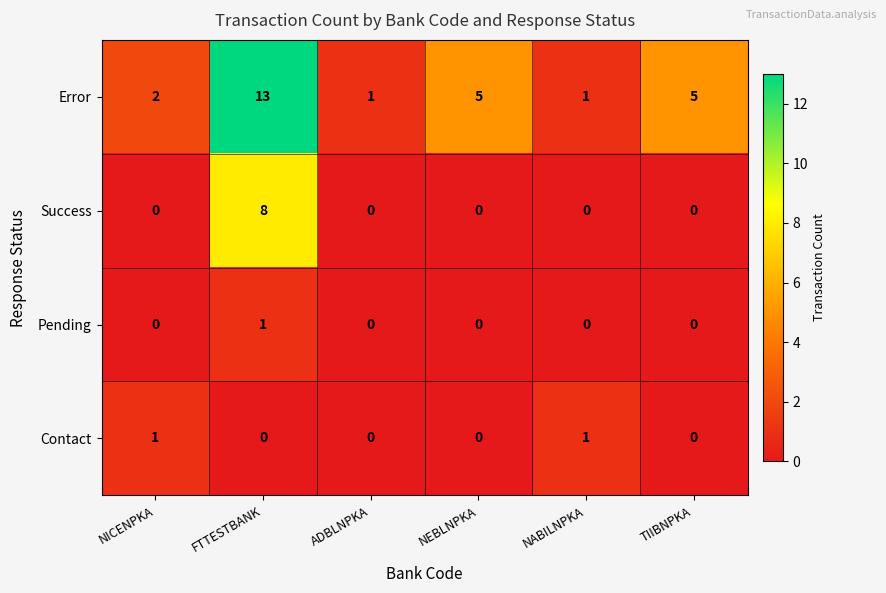

Reading right to left, list all the values displayed in this chart.

Error: TIIBNPKA=5	NABILNPKA=1	NEBLNPKA=5	ADBLNPKA=1	FTTESTBANK=13	NICENPKA=2
Success: TIIBNPKA=0	NABILNPKA=0	NEBLNPKA=0	ADBLNPKA=0	FTTESTBANK=8	NICENPKA=0
Pending: TIIBNPKA=0	NABILNPKA=0	NEBLNPKA=0	ADBLNPKA=0	FTTESTBANK=1	NICENPKA=0
Contact: TIIBNPKA=0	NABILNPKA=1	NEBLNPKA=0	ADBLNPKA=0	FTTESTBANK=0	NICENPKA=1